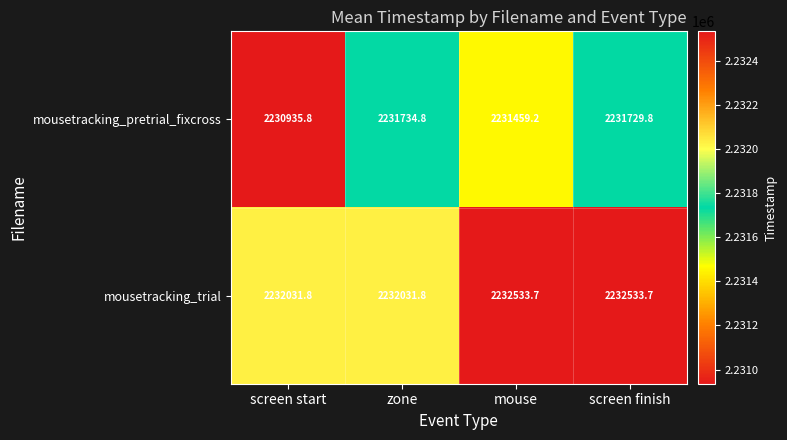

Between mouse and screen finish, which series saw the biggest shift?

mousetracking_pretrial_fixcross